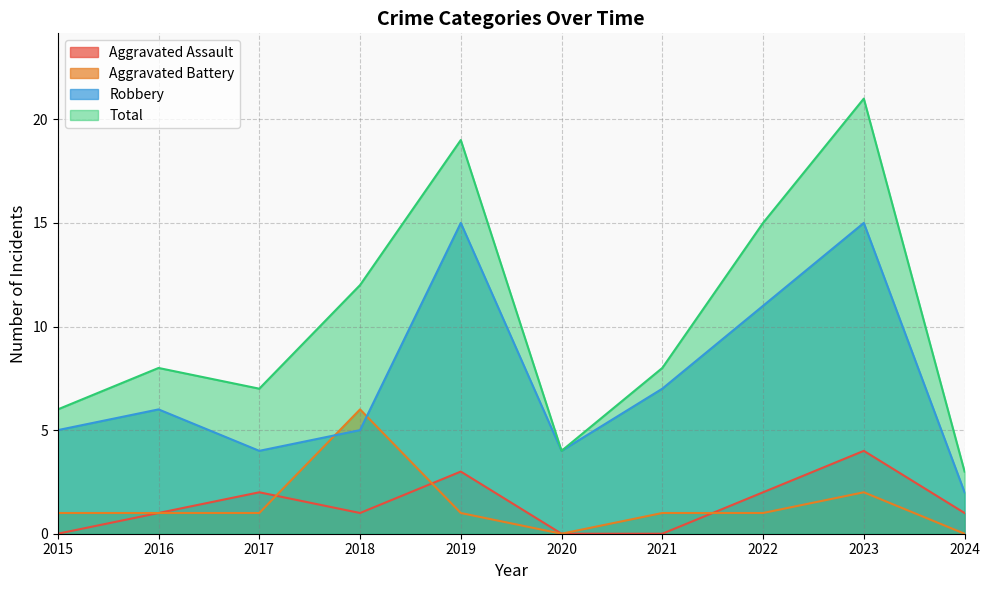

Count the number of data series in this chart.

4